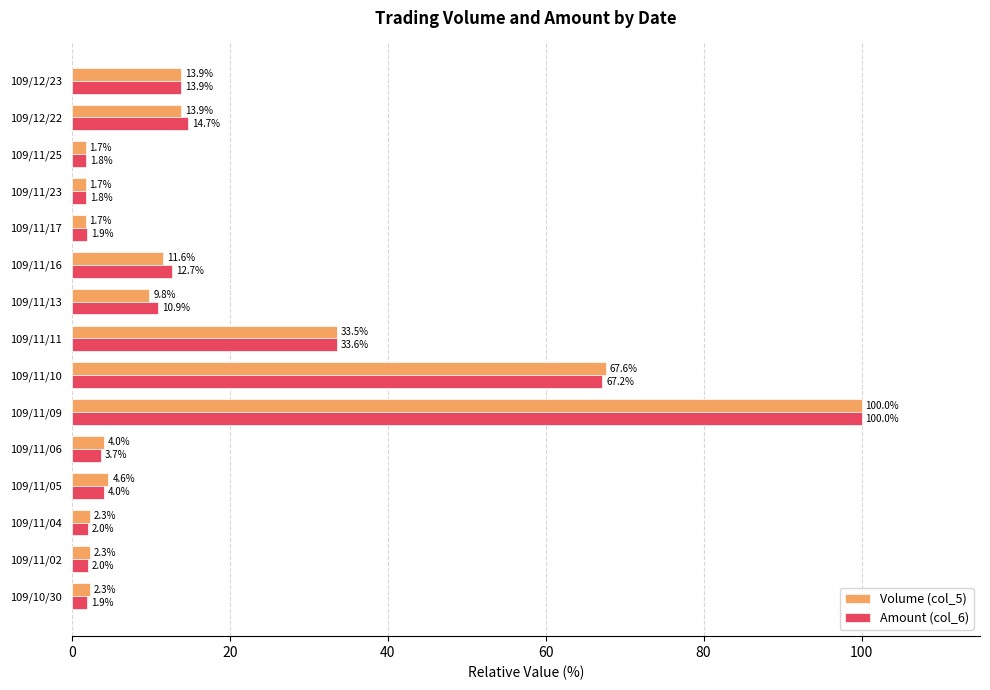

Which series has the largest range (max minus min)?

Volume (col_5)